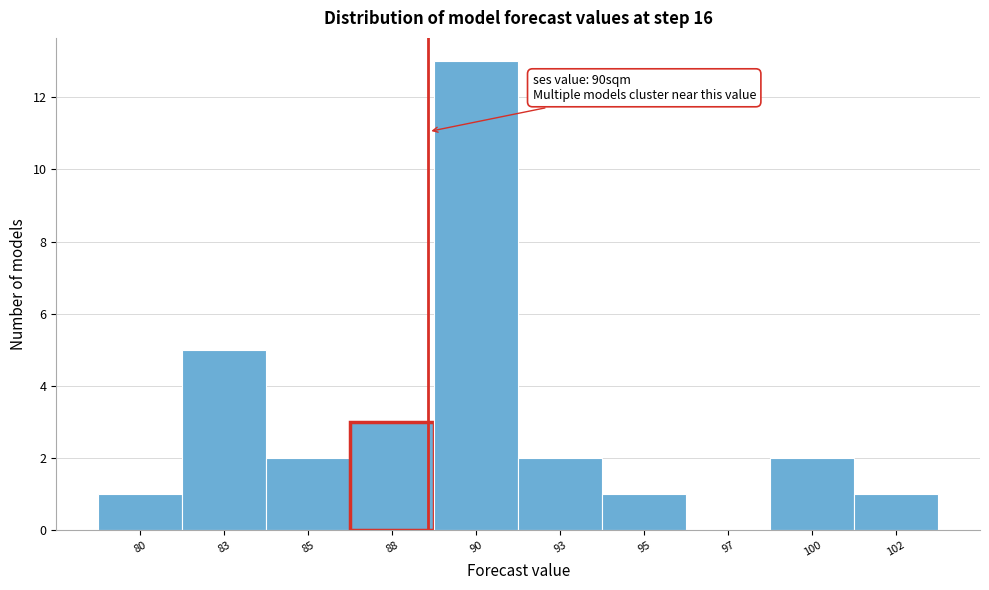

Reading left to right, list all the values displayed in this chart.

80=1	83=5	85=2	88=3	90=13	93=2	95=1	97=0	100=2	102=1